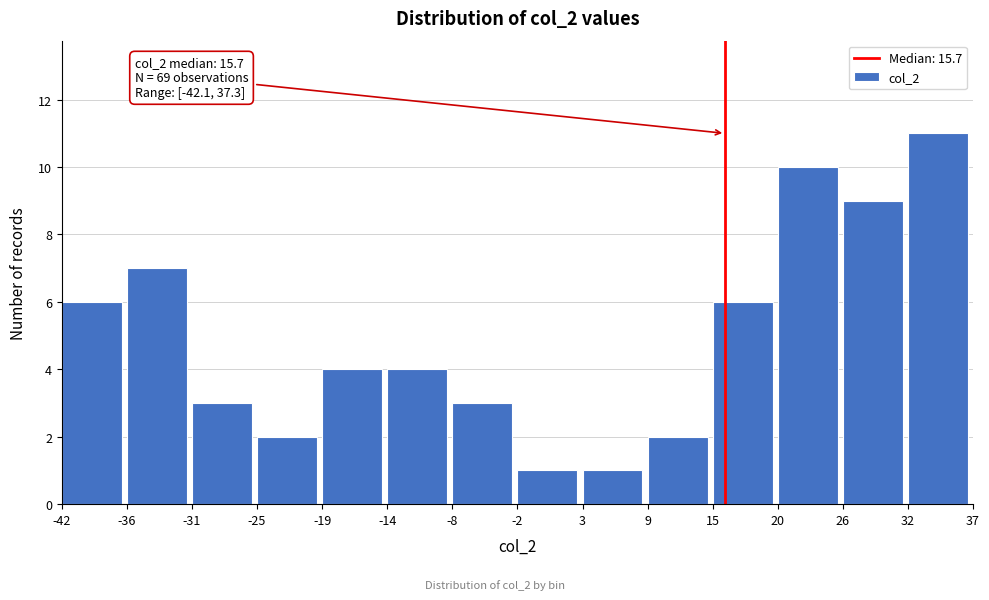

Which range on the x-axis has the tallest bar?

32 to 37